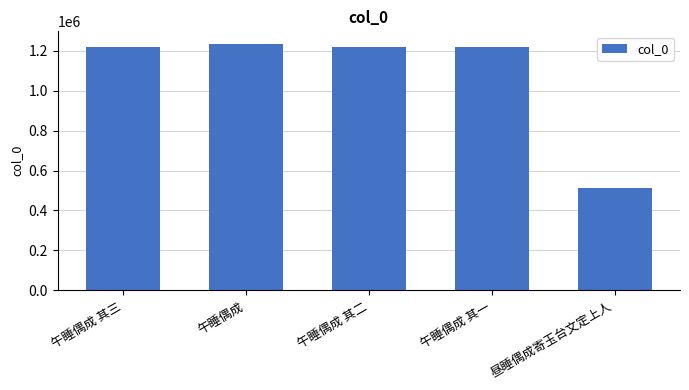

Is it true that the value at 午睡偶成 其一 is 1220195?

True